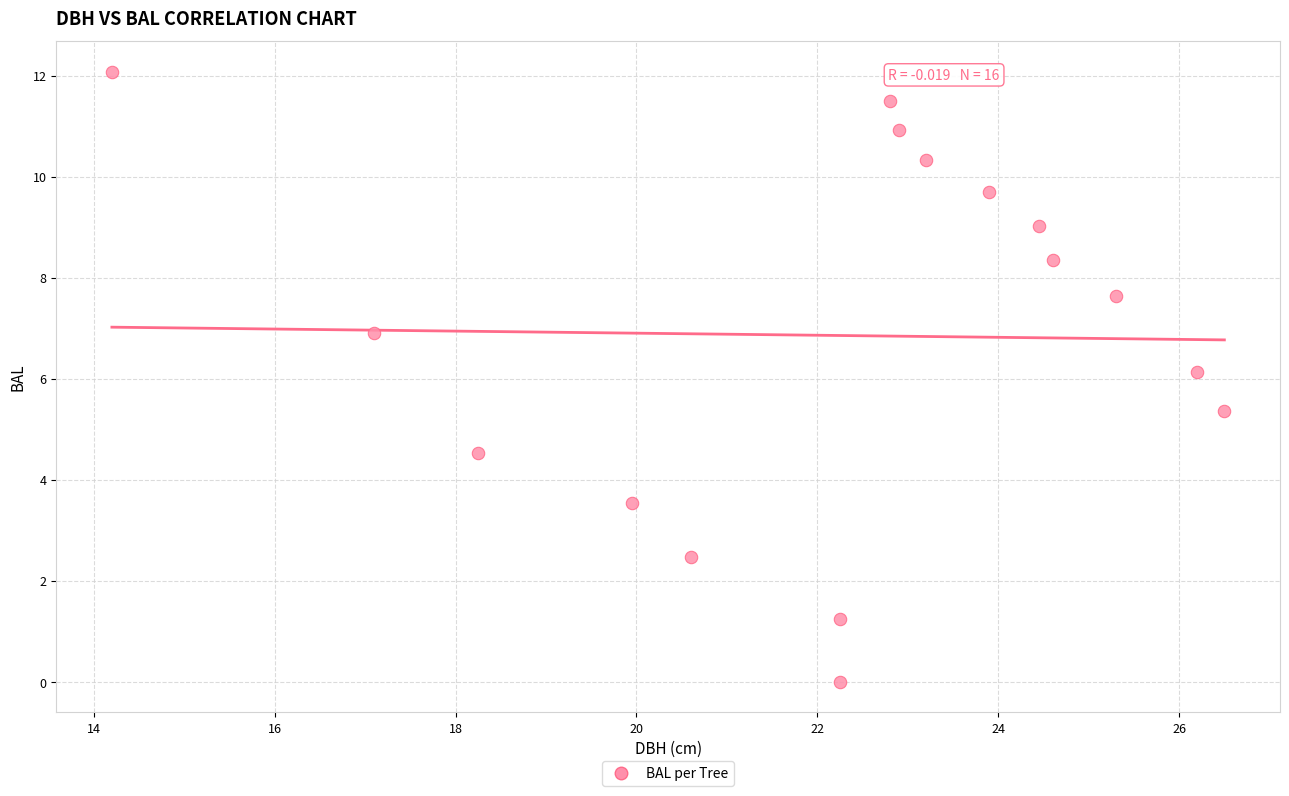

What is the range of Y values (max minus min)?

12.1